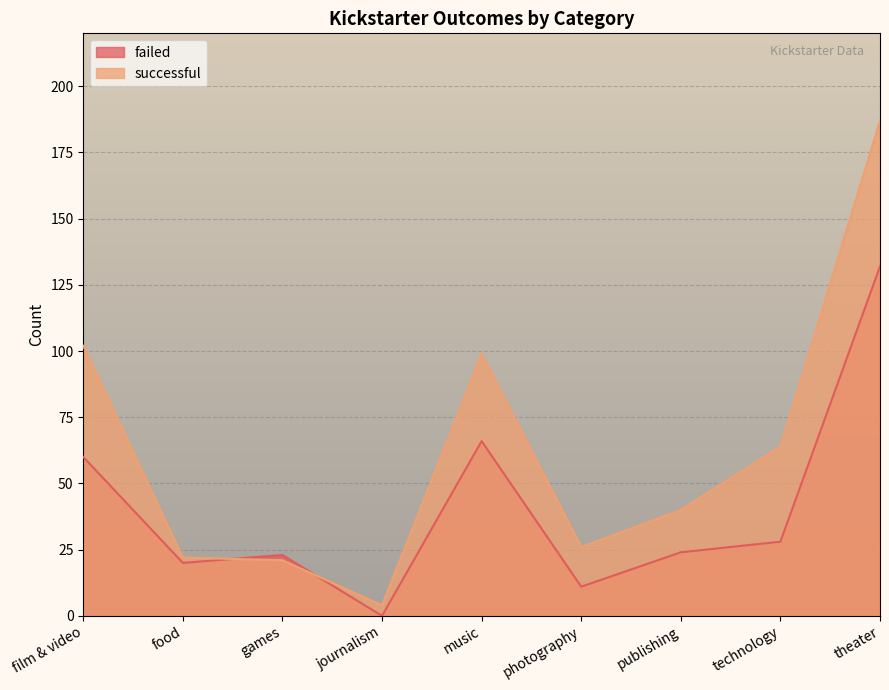

What is the difference between the highest and lowest values at technology?

36